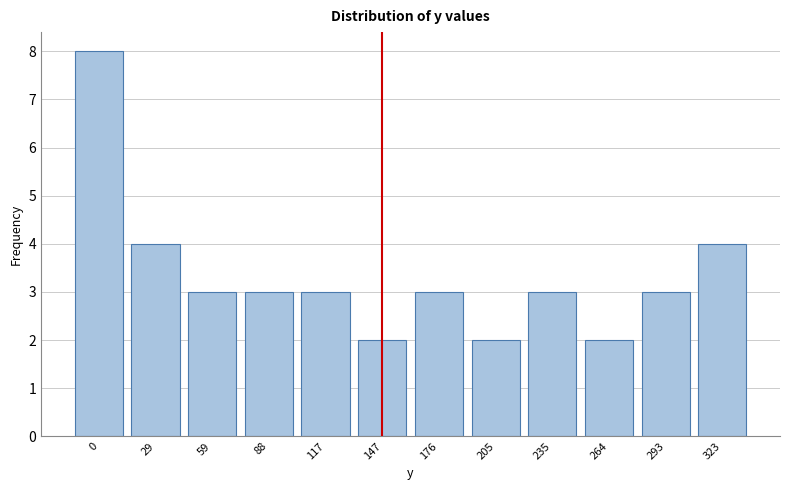

Reading left to right, transcribe all the data shown in this chart.

0=8	29=4	59=3	88=3	117=3	147=2	176=3	205=2	235=3	264=2	293=3	323=4